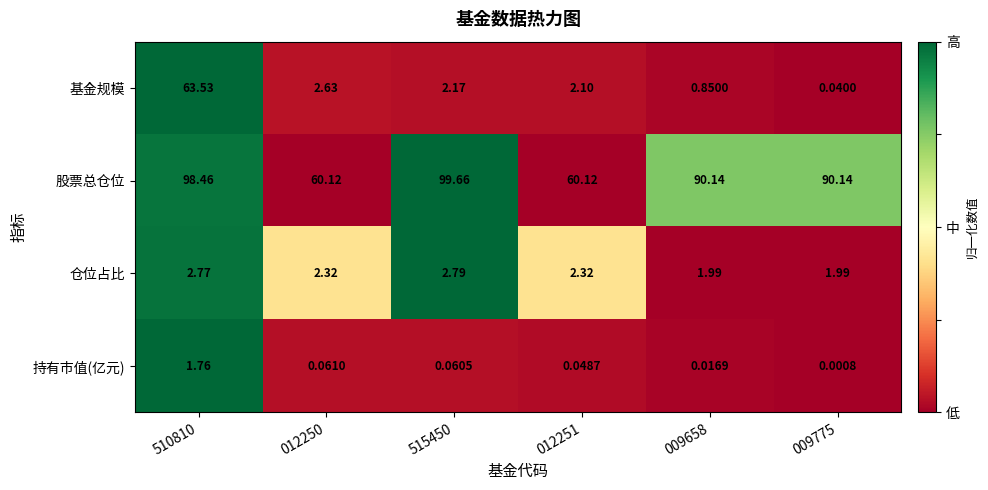

Between 012250 and 012251, which series saw the biggest shift?

基金规模